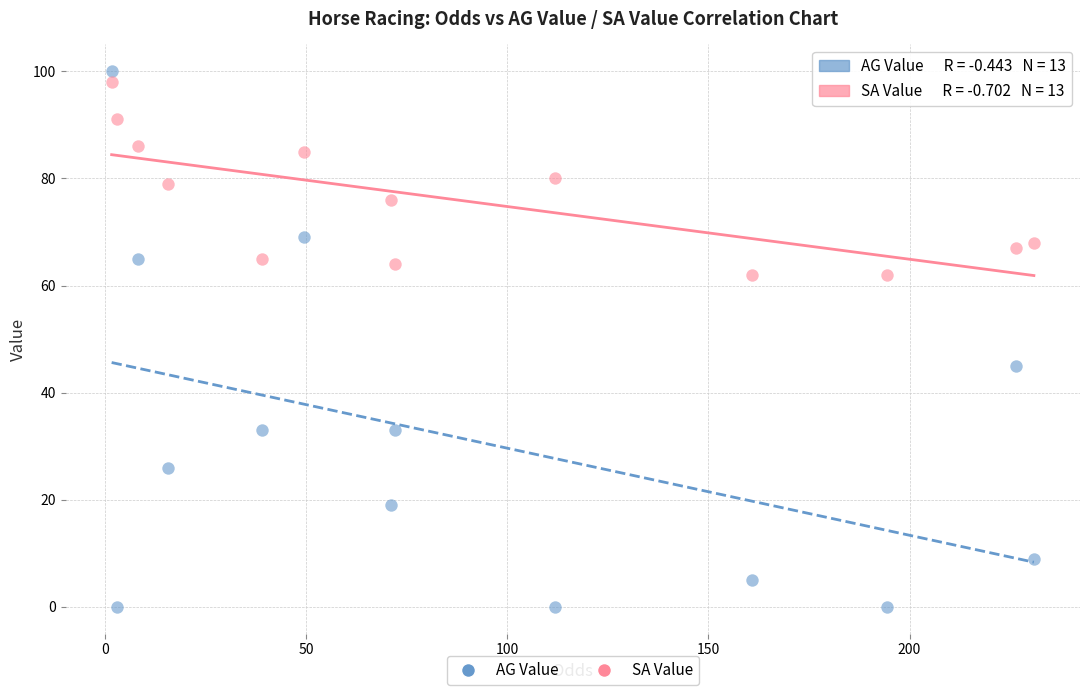

Across all series, what Y value is closest to 50?

45